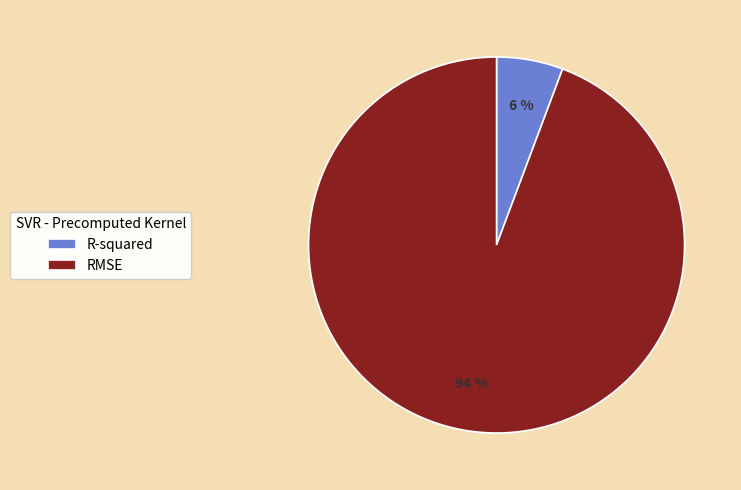

Combined, do R-squared and RMSE account for over 50%?

Yes